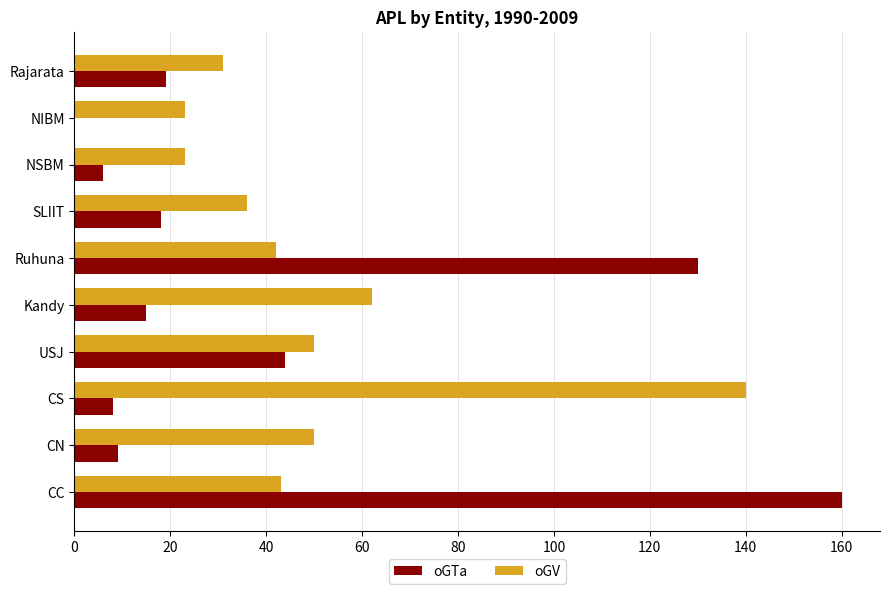

True or false: oGV has a value of 58 at Ruhuna.

False